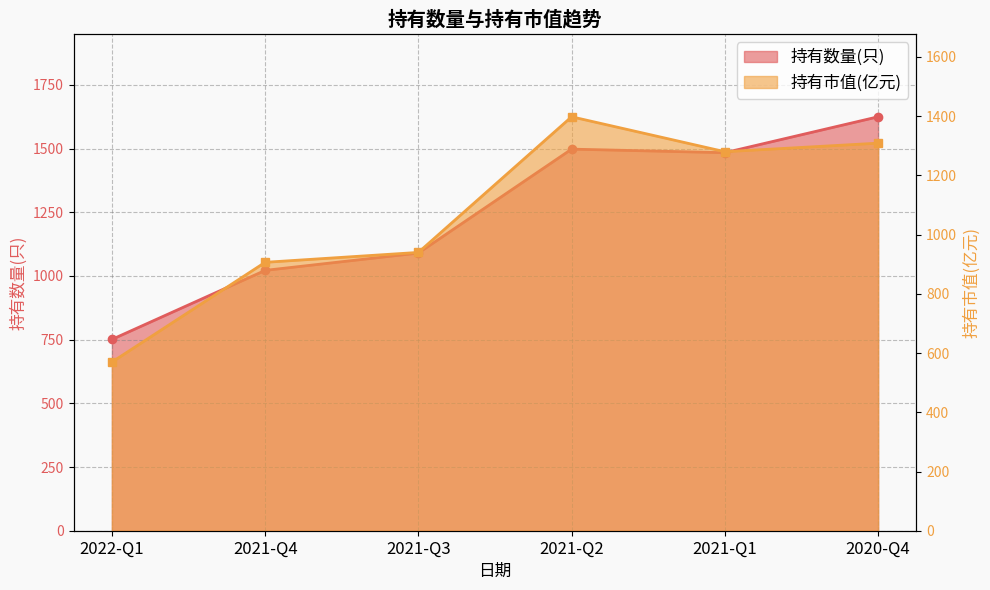

At which category does 持有市值(亿元) reach its first local peak?

2021-Q2